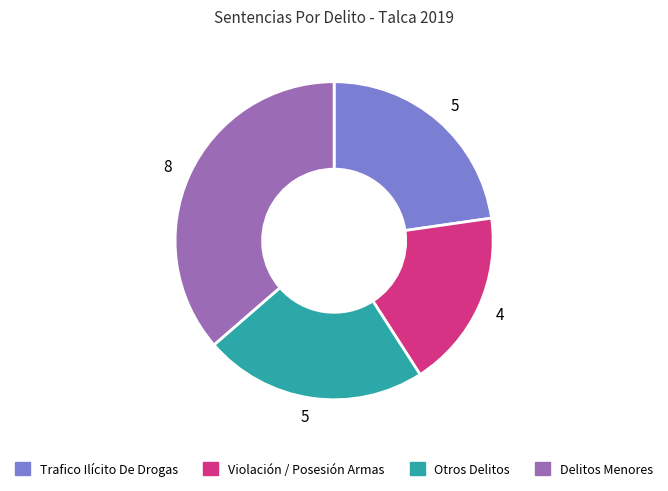

Is there any slice that represents more than half of the pie?

No